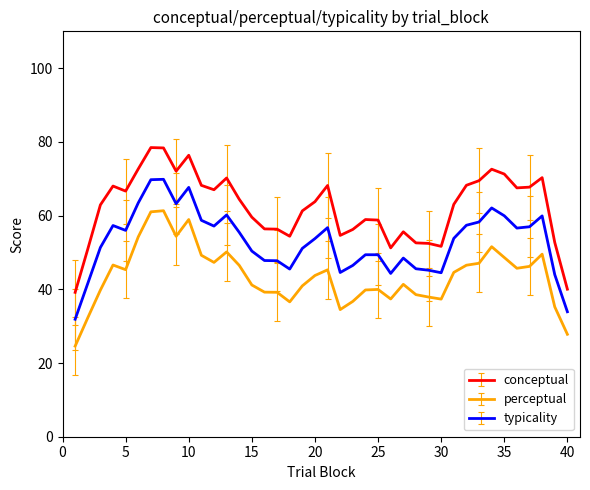

Which series has the widest spread of values?

conceptual